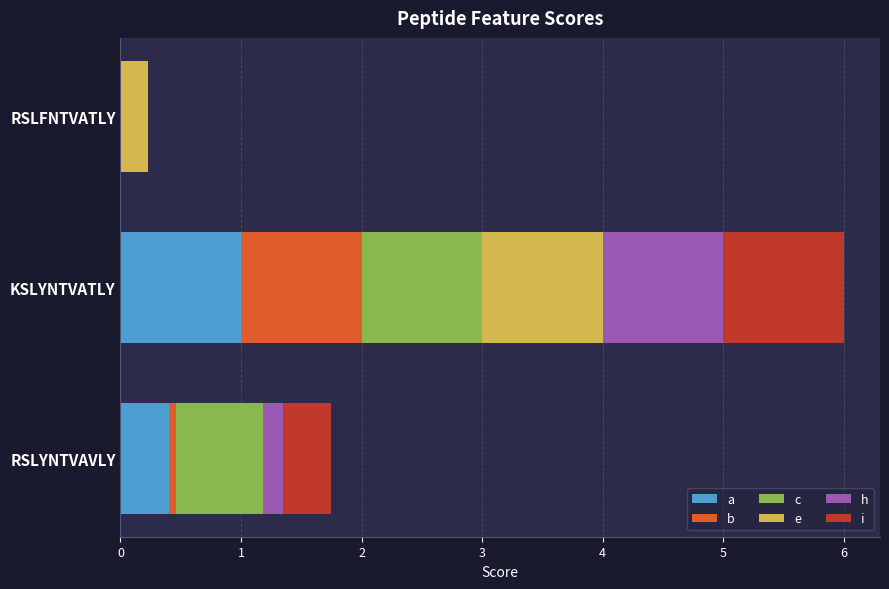

At which category is the sum across all series the highest?

KSLYNTVATLY